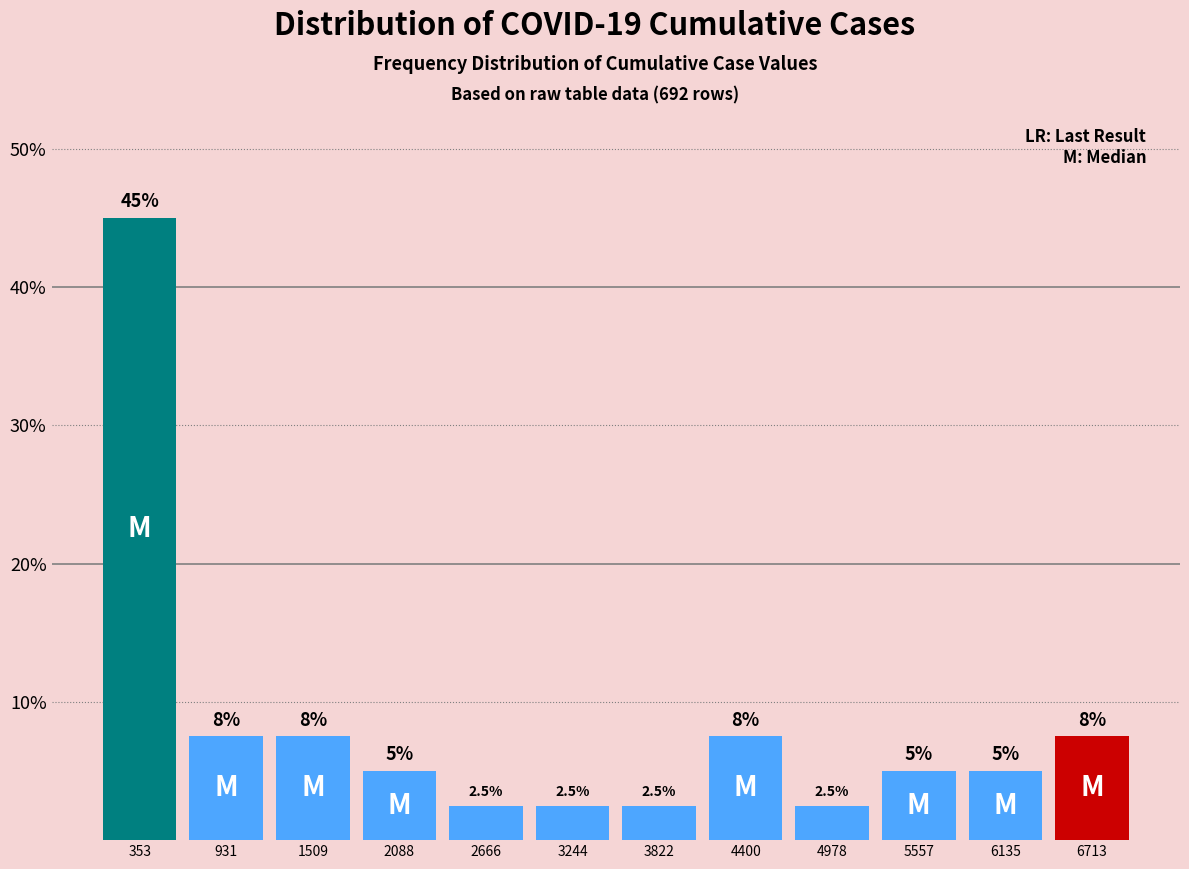

Over which range of the x-axis is the bar tallest?

100 to 600